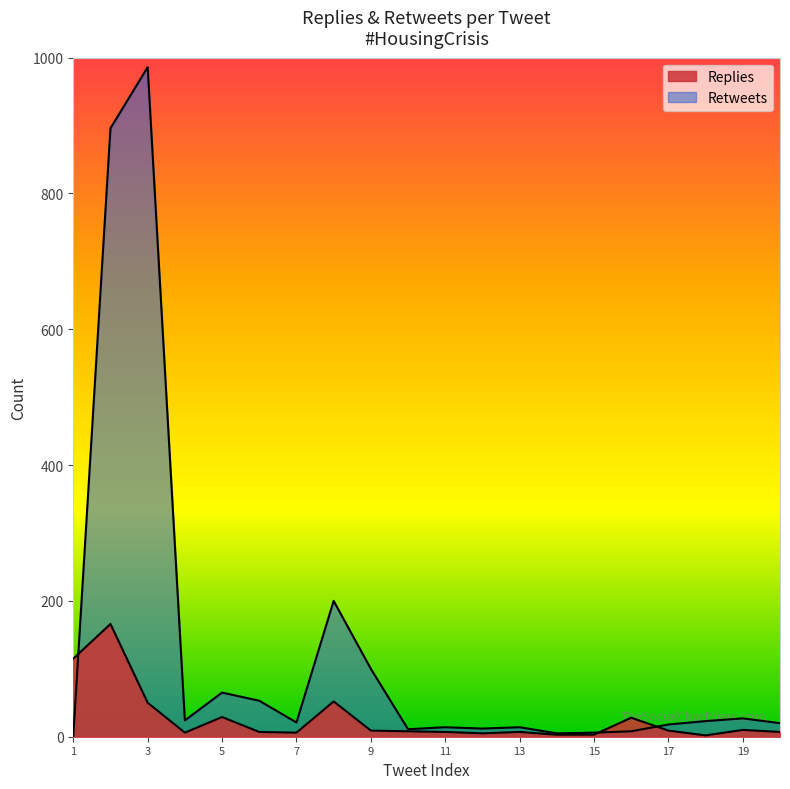

At which label is Replies closest to 84?

1